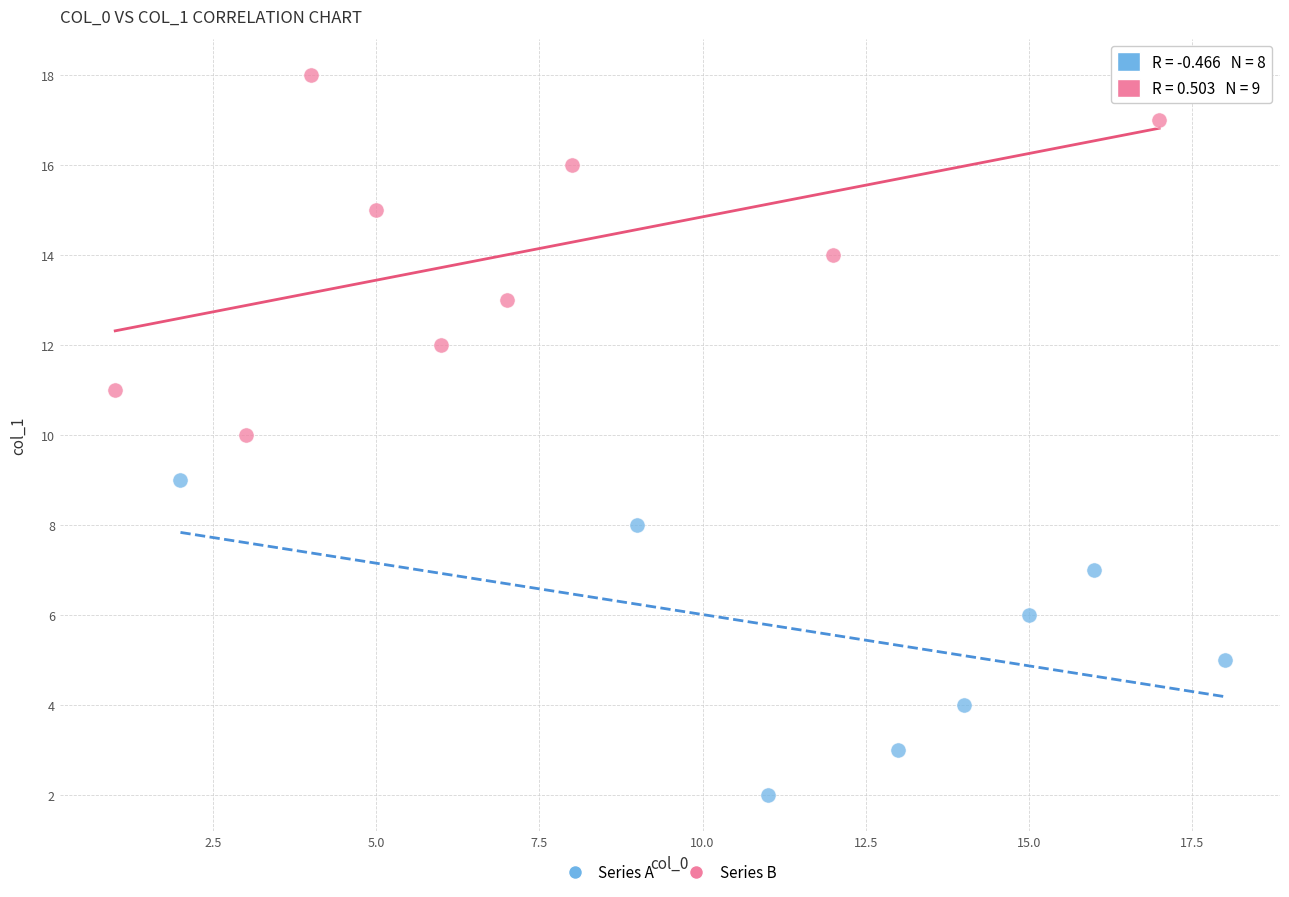

Which series reaches the maximum Y coordinate?

Series B